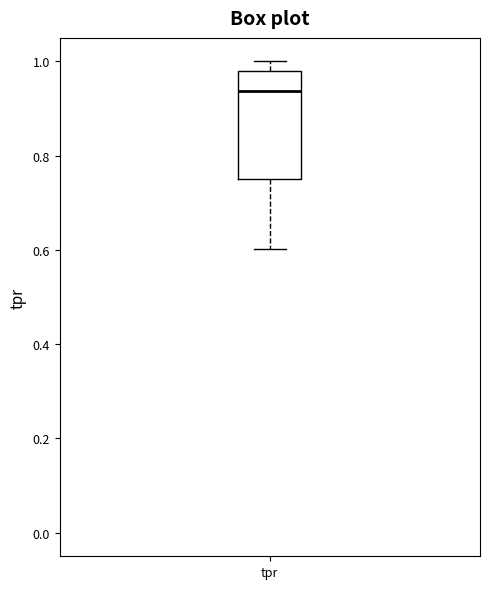

Where is the lower edge of the box for tpr on the y-axis? The values are not printed on the chart, so give them approximately, as read against the axis.

0.76